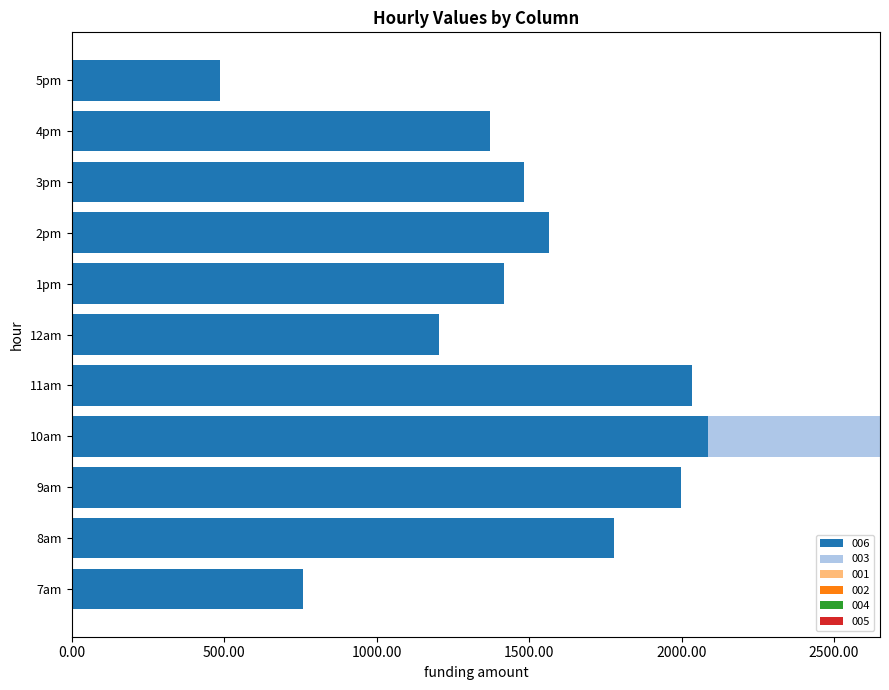

At which category is the sum across all series the highest?

10am